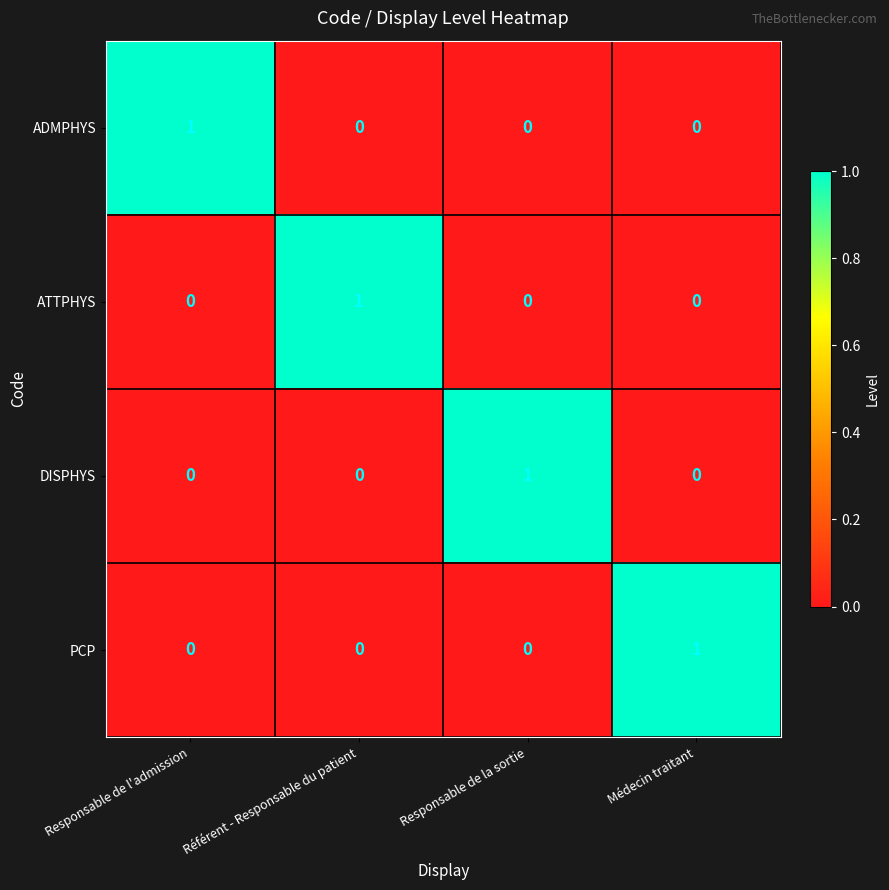

Count the ATTPHYS values in the range 0 to 1.

4